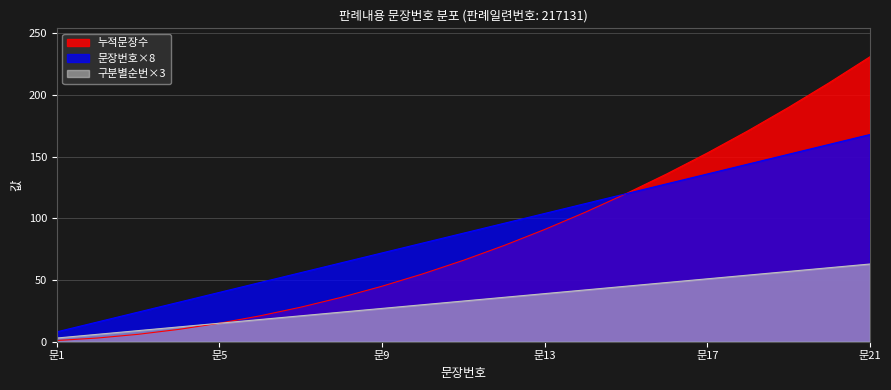

True or false: 구분별순번 has more than 2 interior local peaks.

False